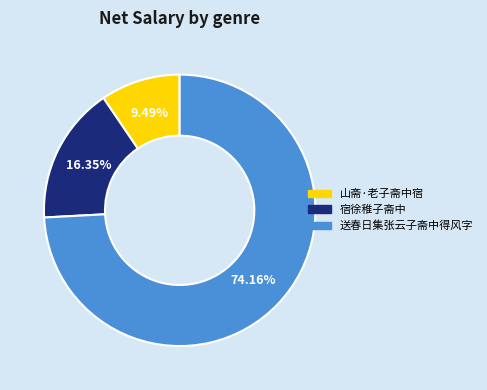

Combined, what portion of the pie is 送春日集张云子斋中得风字 and 宿徐稚子斋中?

90.5%